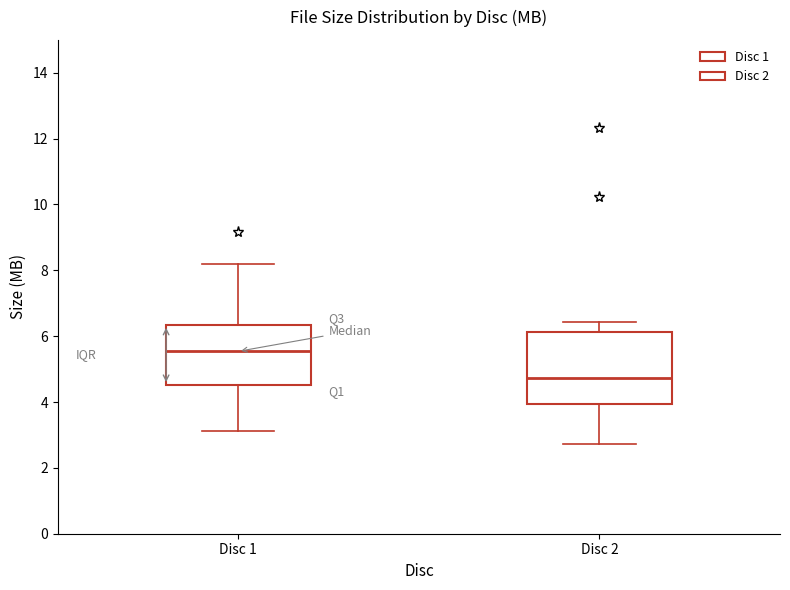

Where is the lower edge of the box for Disc 2 on the y-axis? The values are not printed on the chart, so give them approximately, as read against the axis.

4.0